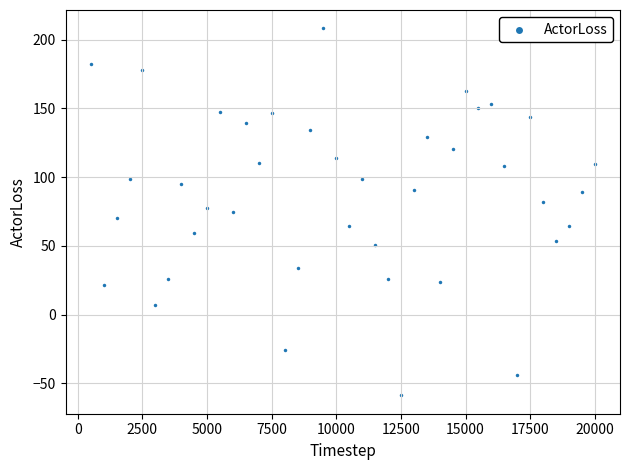

What is the range of X values (max minus min)?

19500.0